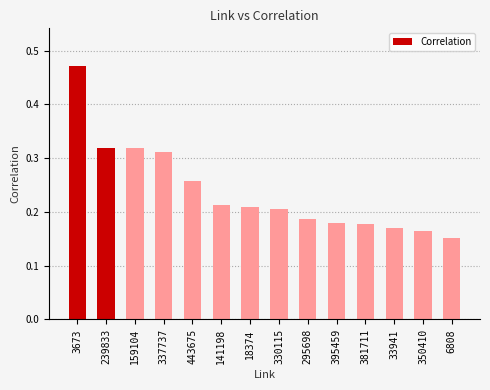

The value at 350410 is 0.2. True or false?

True